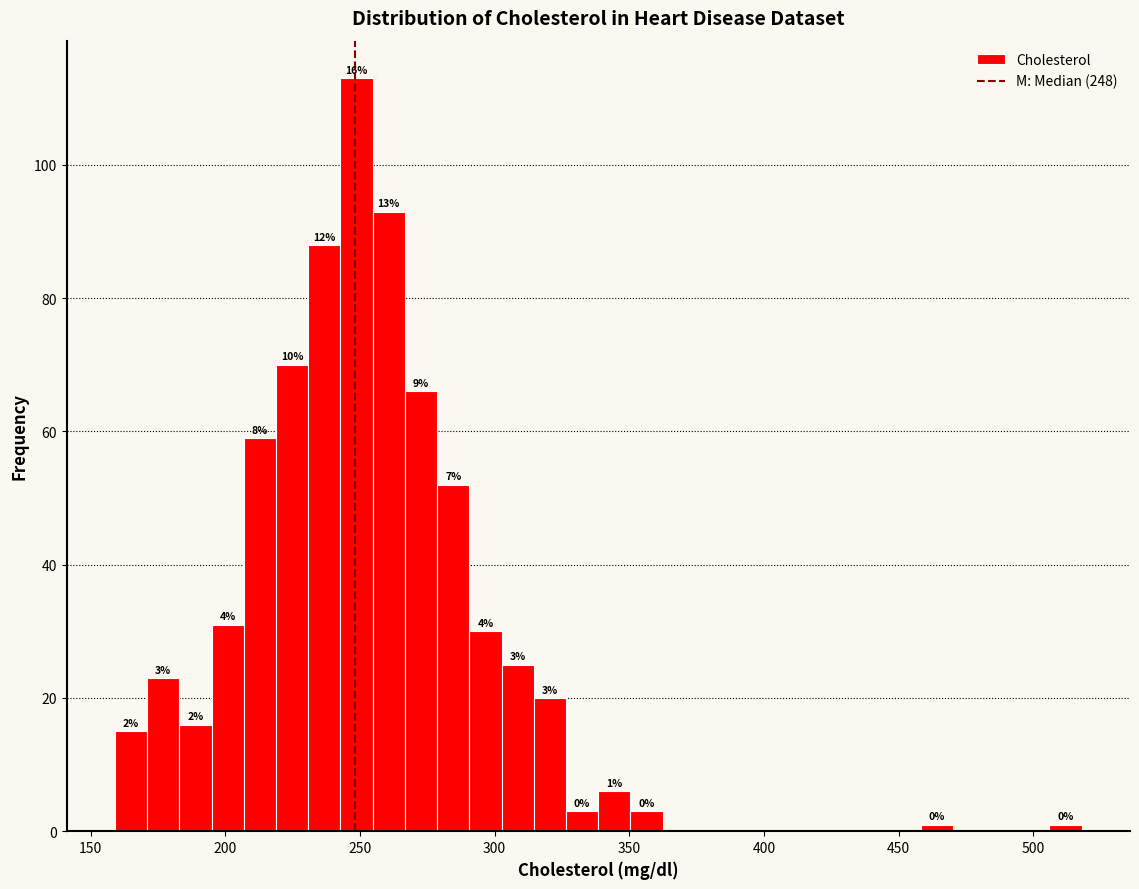

Around what value on the x-axis is the tallest bar? Give the approximate position of its centre, as read against the axis.

250